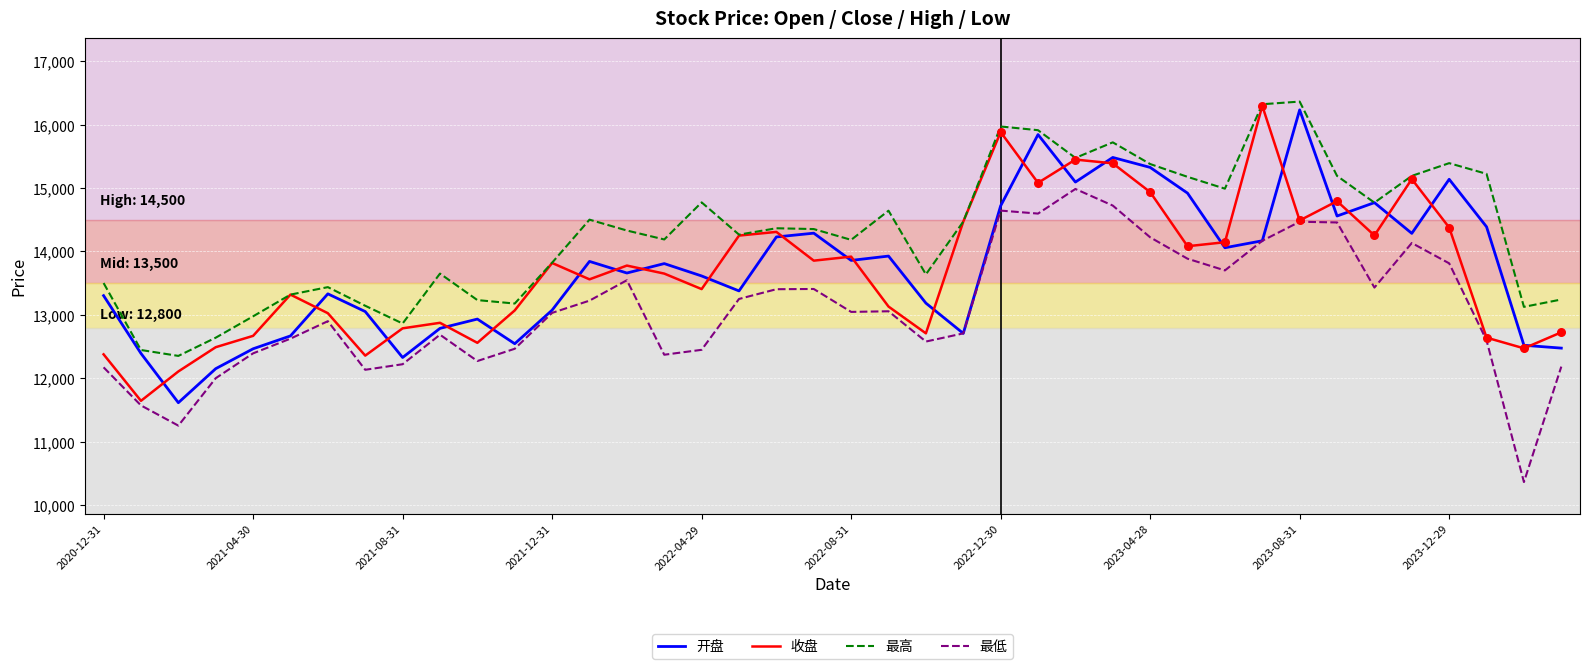

Which series has the largest total across all categories?

最高